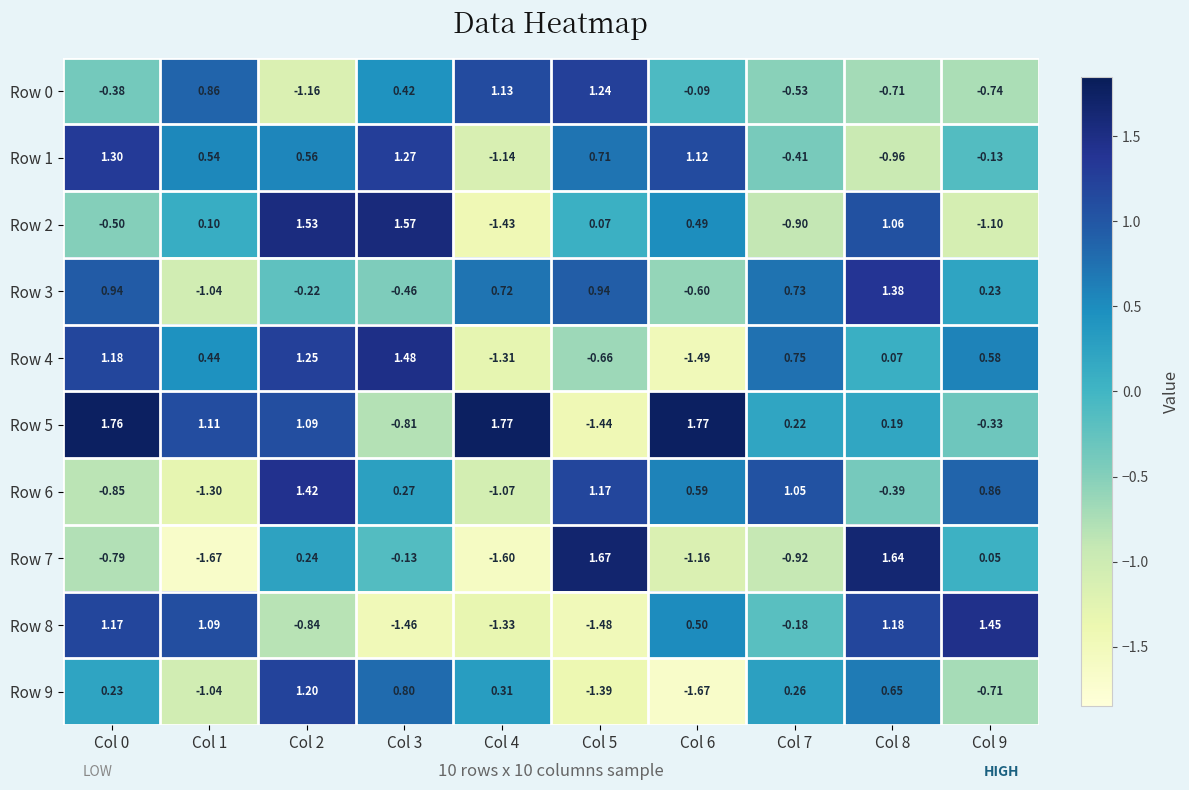

Is the value of Row 0 at Col 2 greater than the value of Row 6 at Col 2?

No